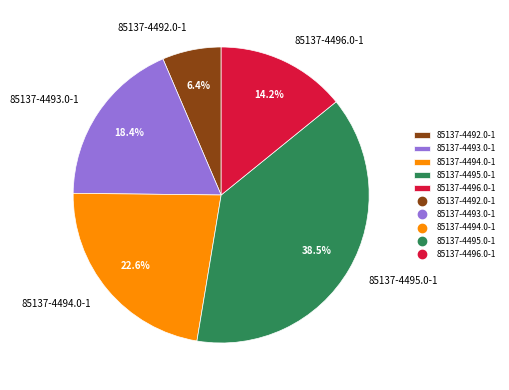

Approximately how many times larger is the value at 85137-4492.0-1 compared to 85137-4495.0-1?

0.2